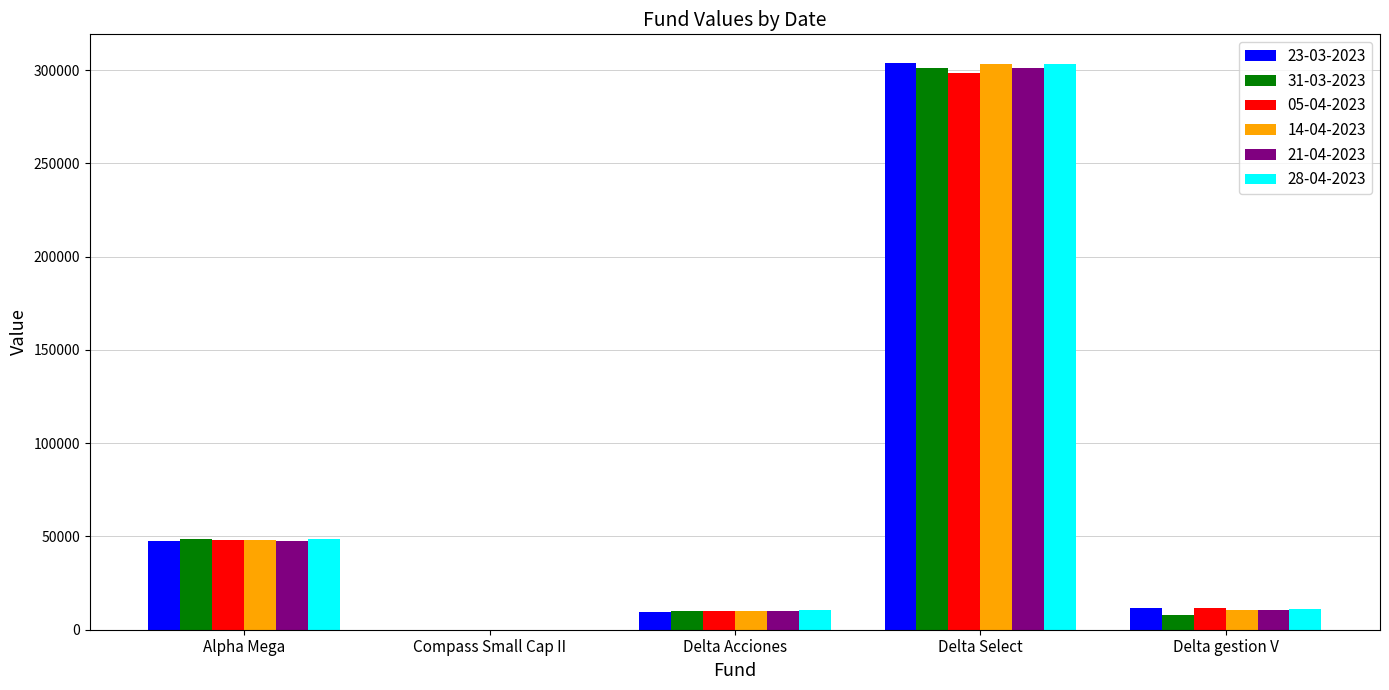

Is it true that 05-04-2023 equals 298468.4 at Delta Select?

True